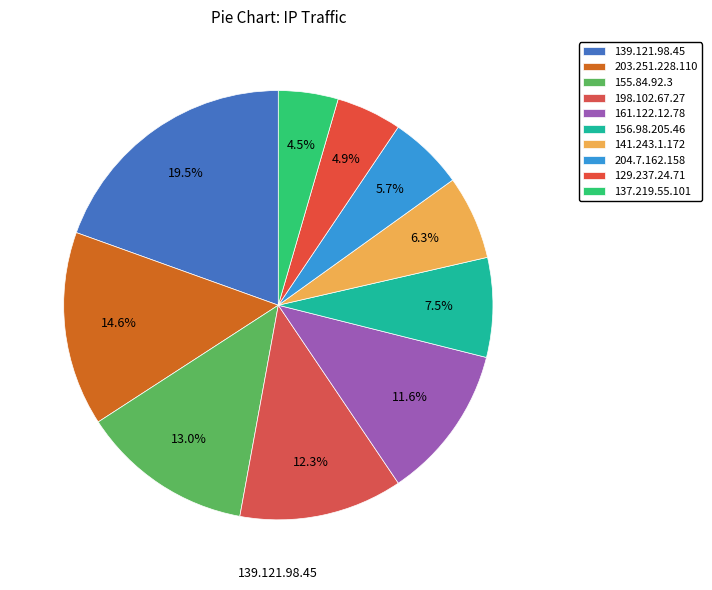

Is there any slice that represents more than half of the pie?

No